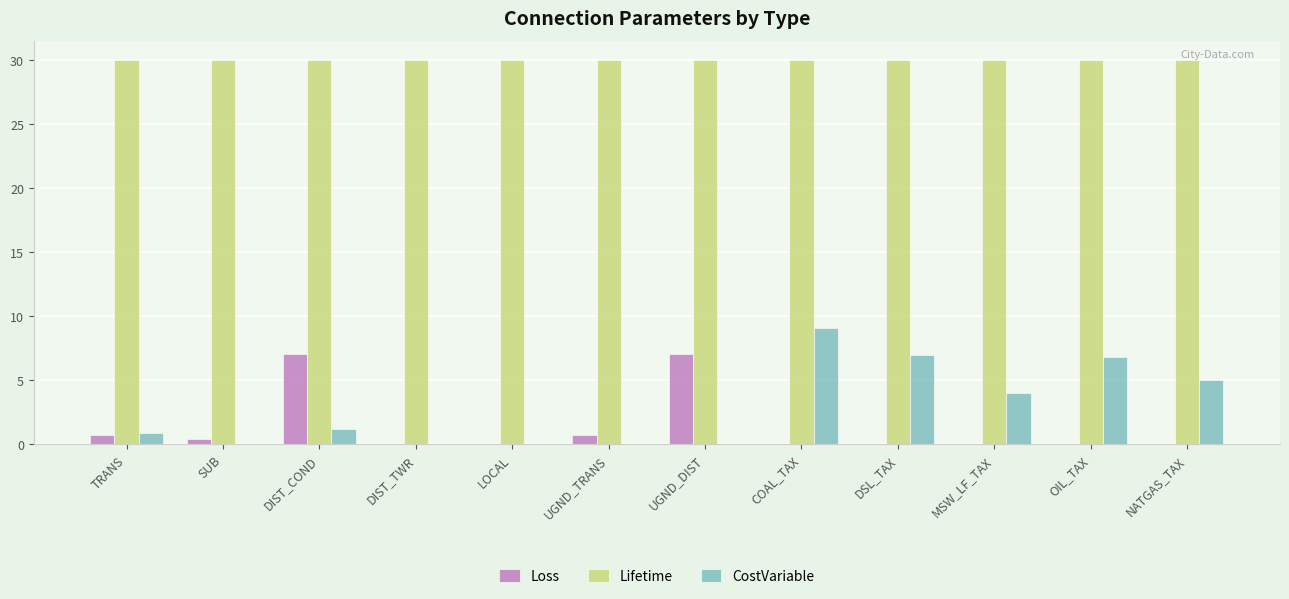

What is the sum of the Loss values at NATGAS_TAX and UGND_TRANS?

0.7